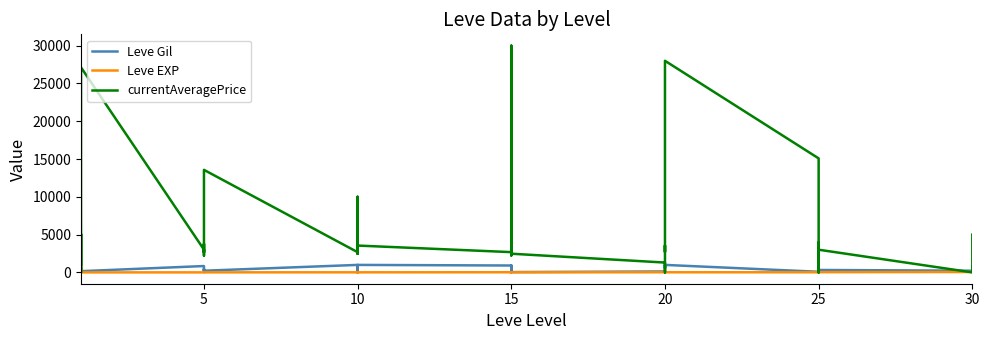

The value of currentAveragePrice at 10 is 2496. True or false?

True